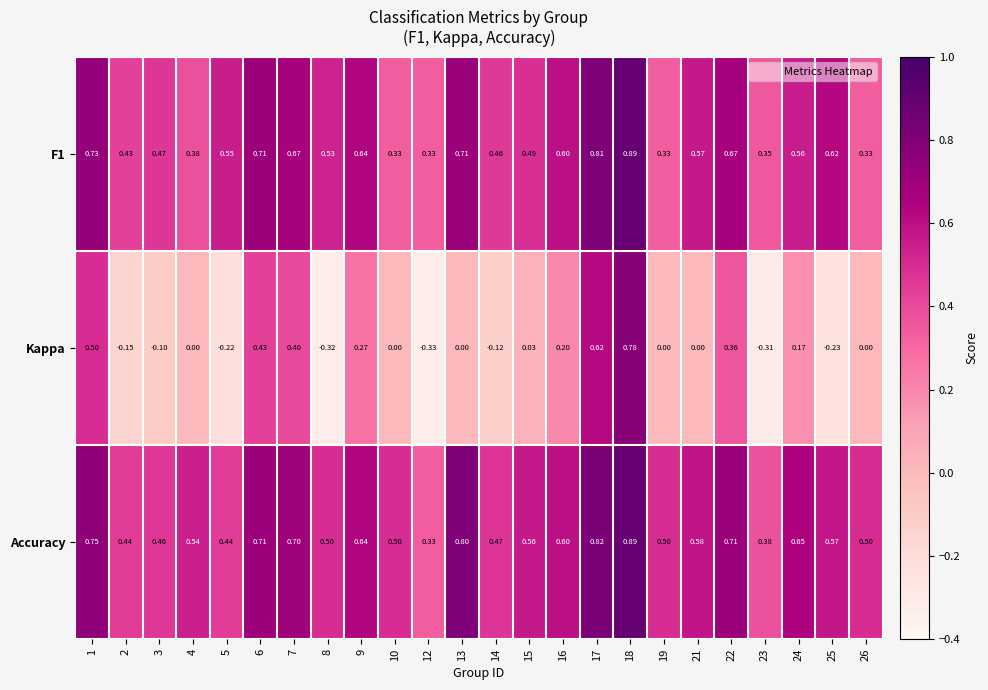

Which series has the largest total across all categories?

Accuracy